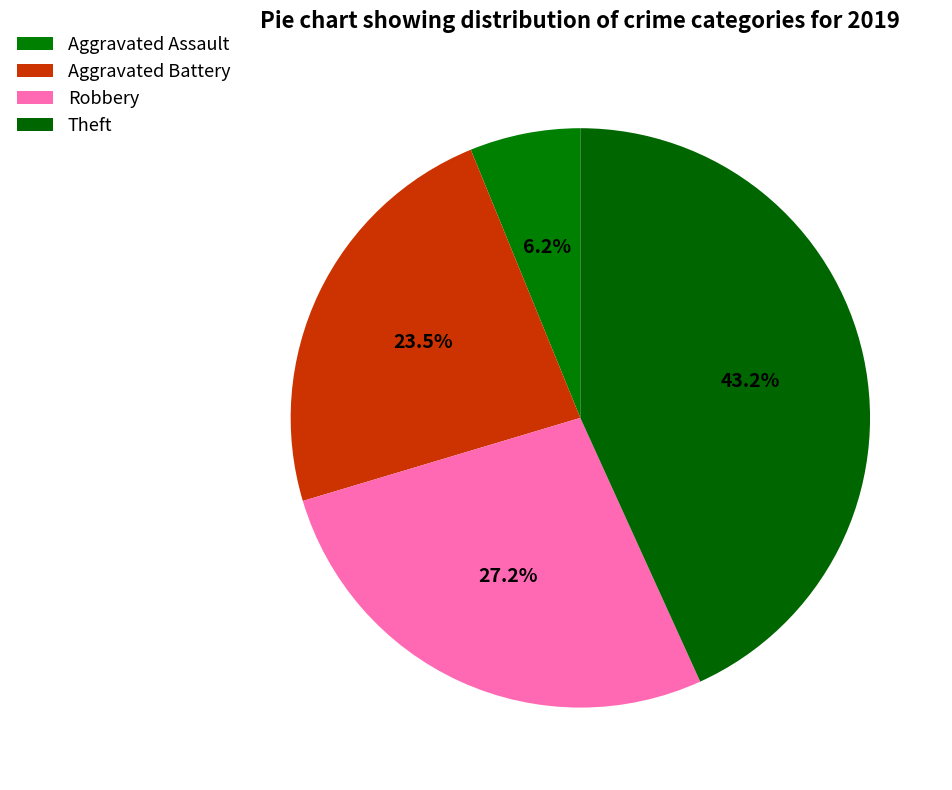

To the nearest percent, what is the difference between the Robbery and Aggravated Battery slice percentages?

4%